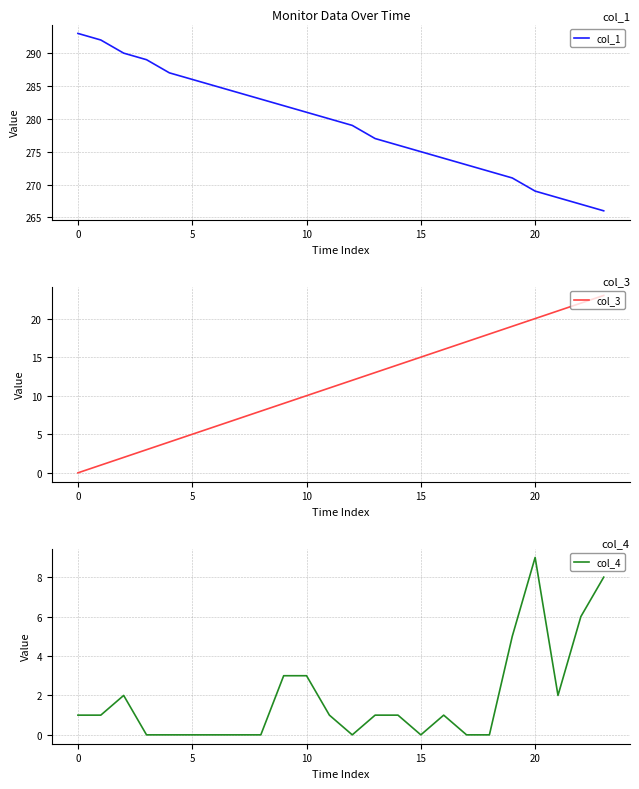

True or false: col_1 and col_4 intersect in this chart.

False